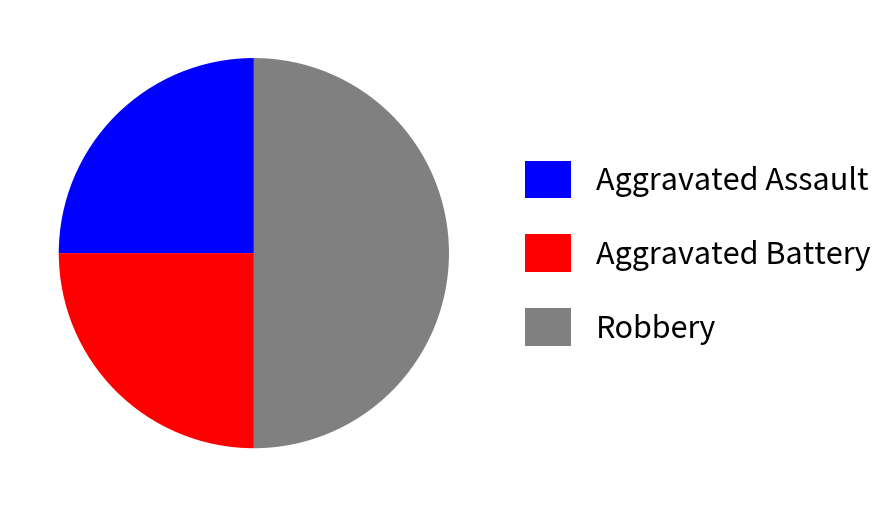

Count the number of slices in the pie.

3